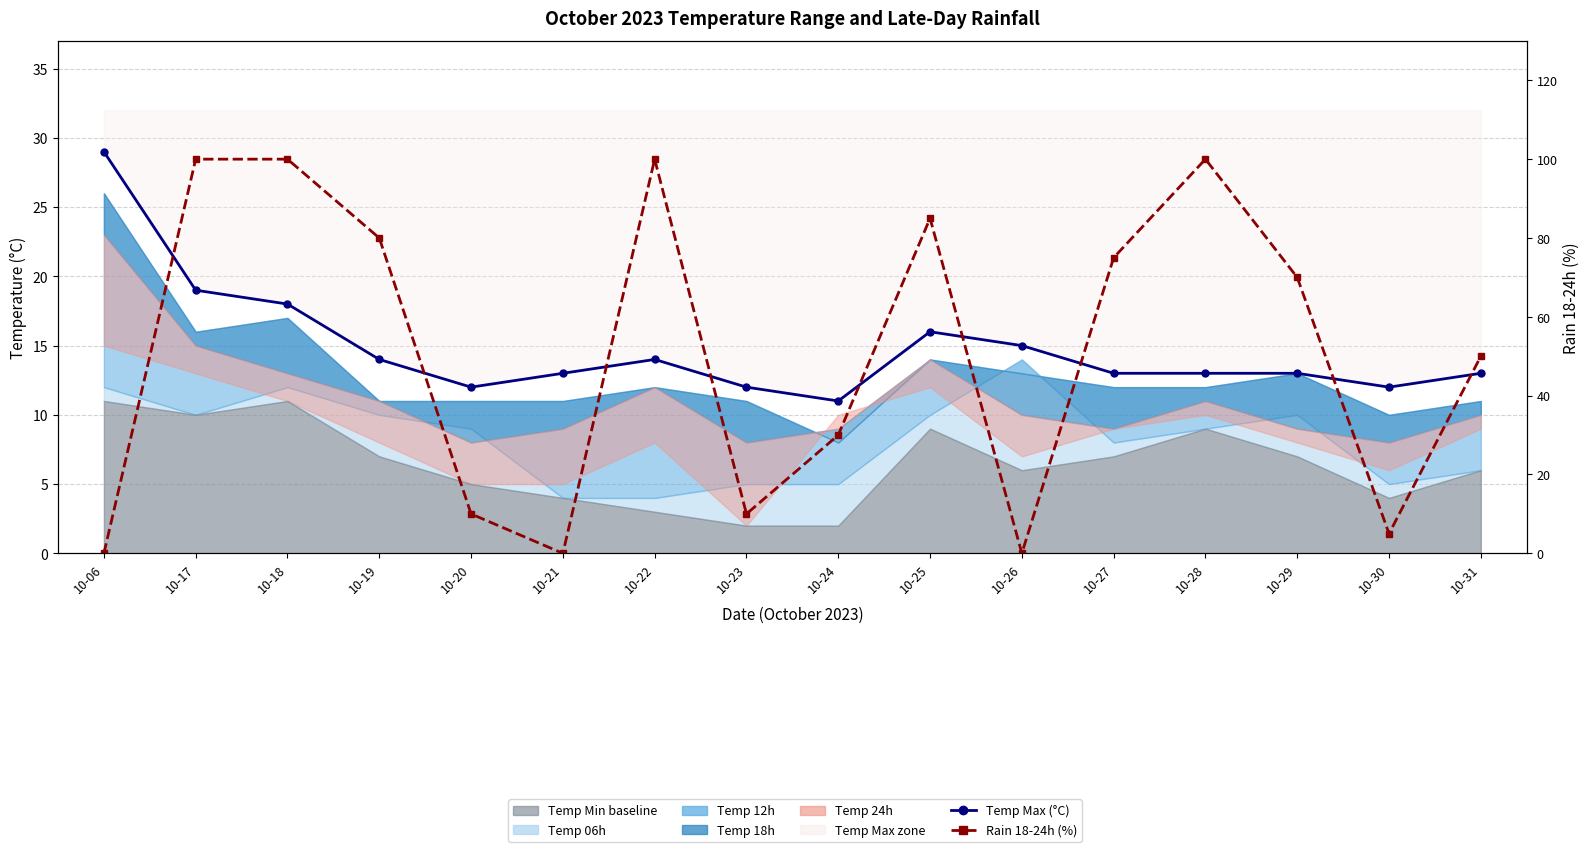

Reading right to left, what are all the values shown in this chart?

temp_max (line): 13	12	13	13	13	15	16	11	12	14	13	12	14	18	19	29
rain_18-24: 50	5	70	100	75	0	85	30	10	100	0	10	80	100	100	0